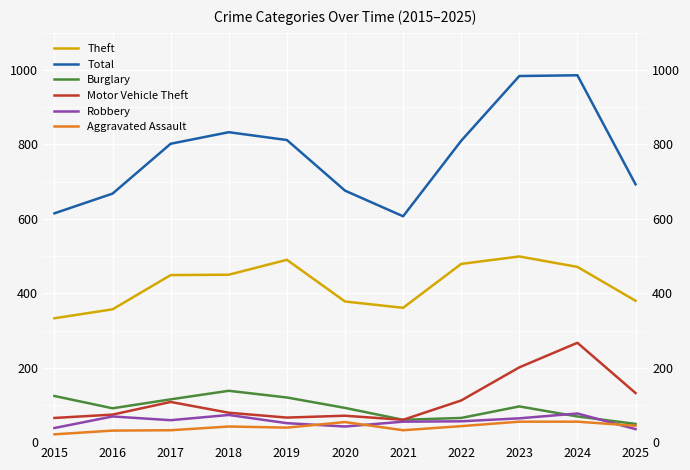

Where does the Theft series first go above 449?

2018